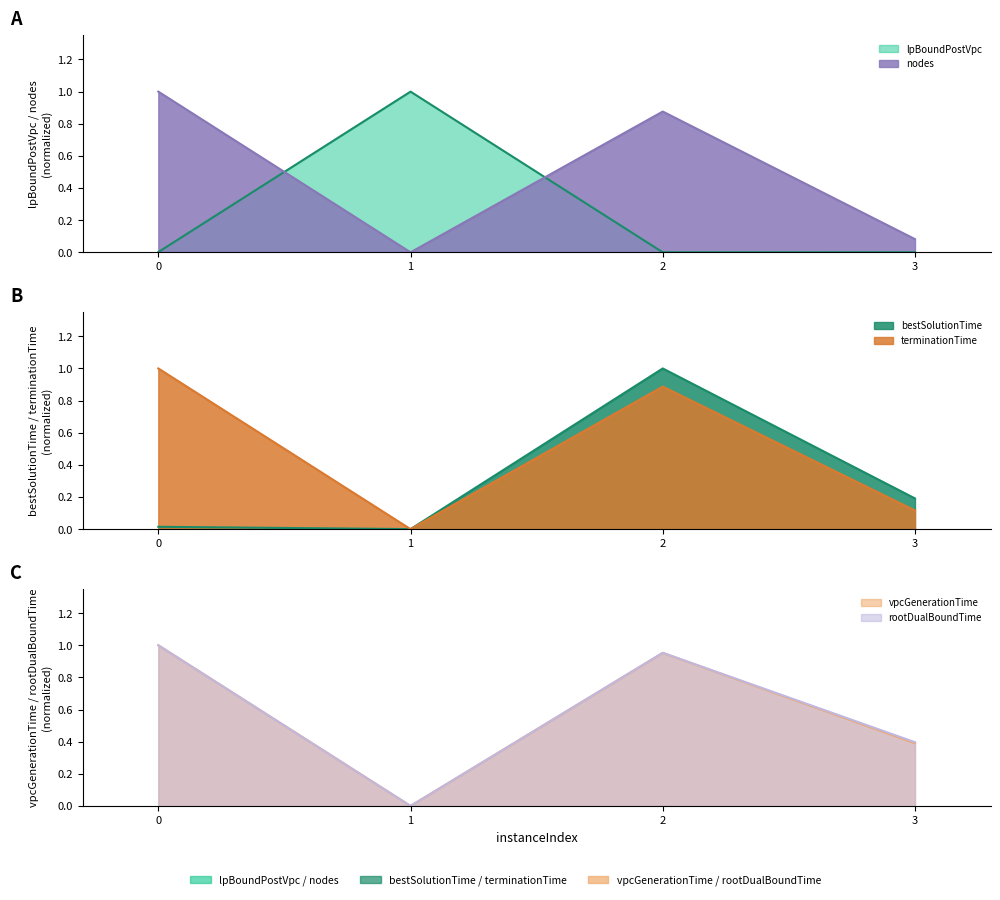

Which series has the largest total across all categories?

rootDualBoundTime